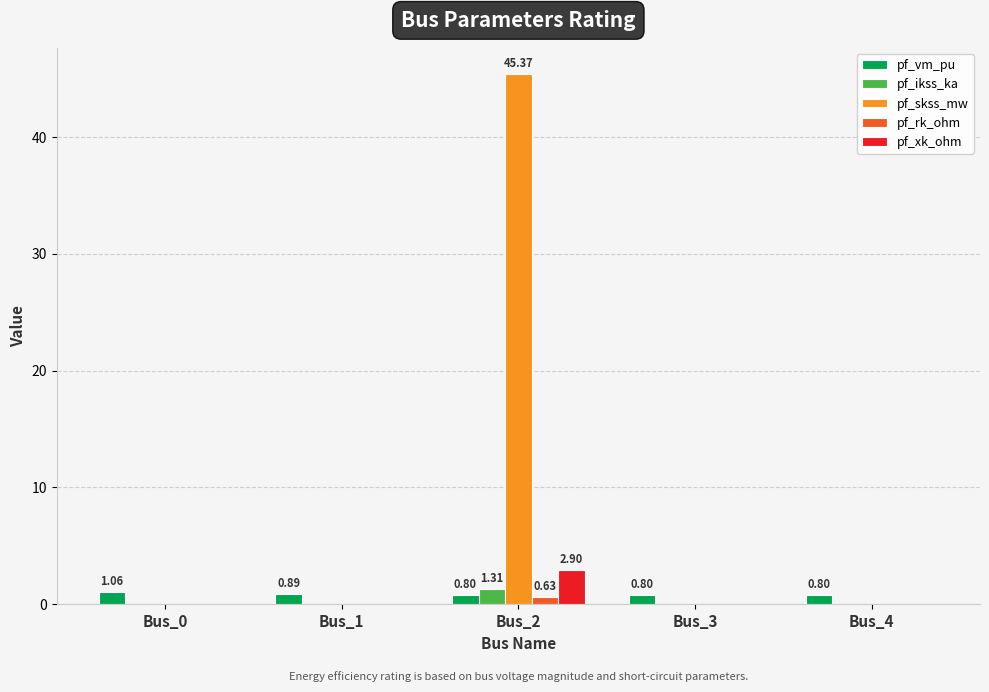

What is the sum of all pf_rk_ohm values?

0.6